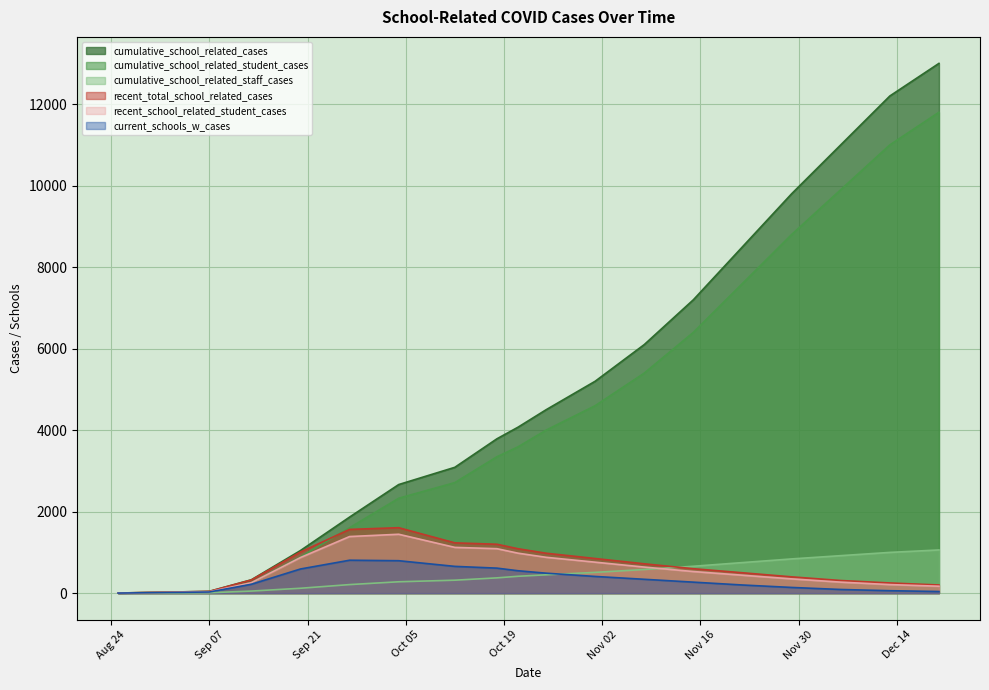

What is the value of the recent_total_school_related_cases point at the 11th from the left?

850